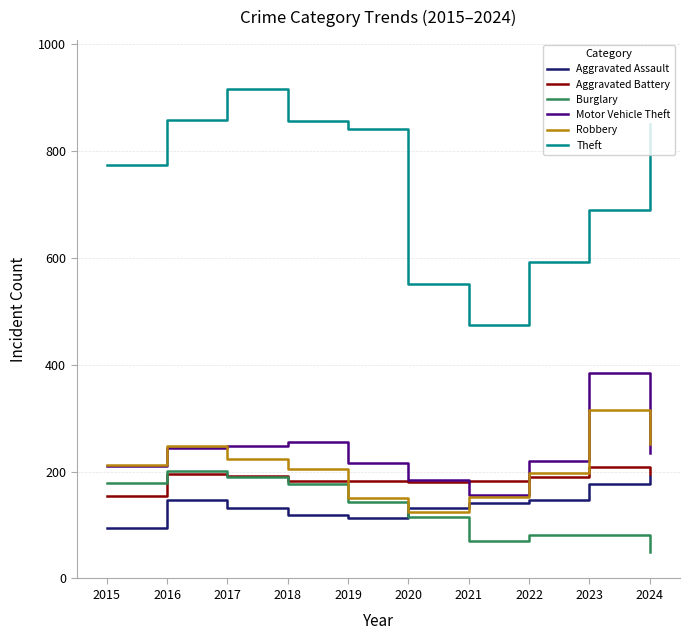

What are all the series names shown in the legend?

Aggravated Assault, Aggravated Battery, Burglary, Motor Vehicle Theft, Robbery, Theft